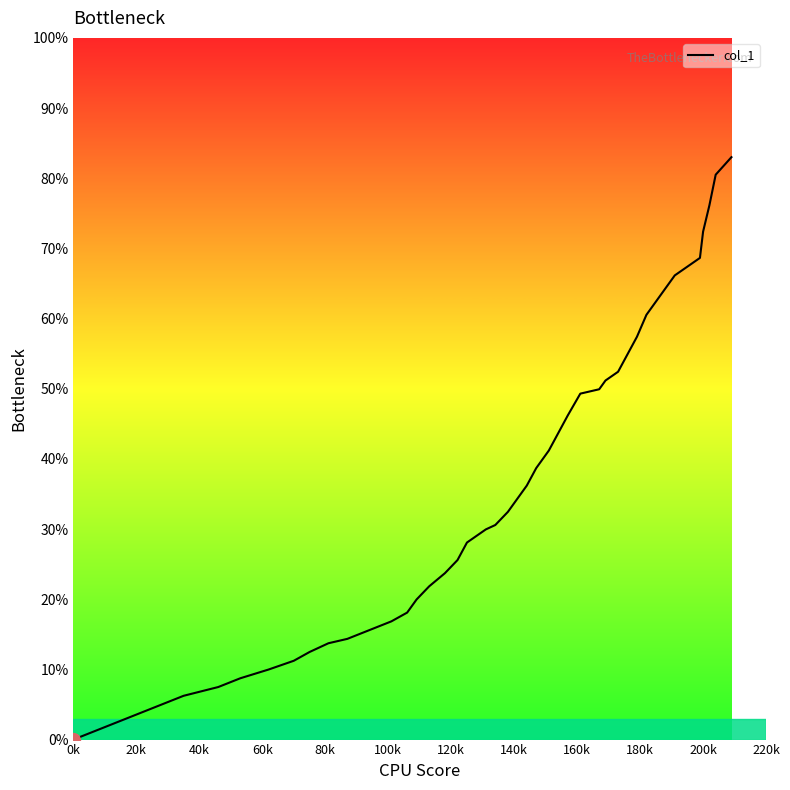

What is the maximum value shown in the chart?

83.0